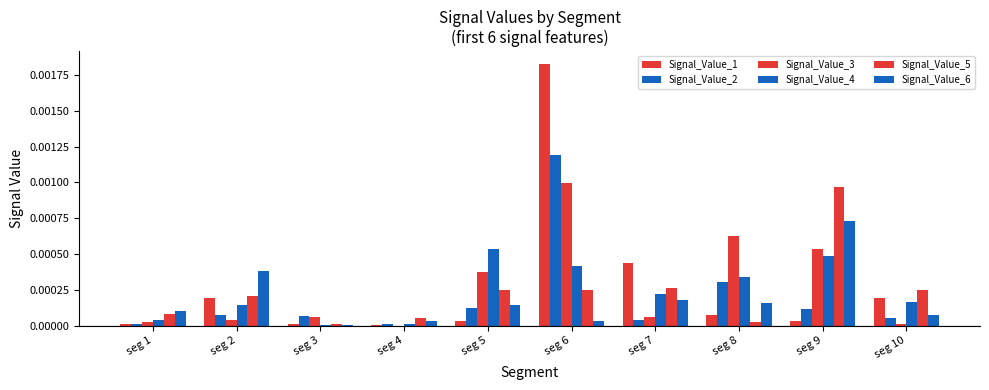

How many categories are shown in the chart?

10